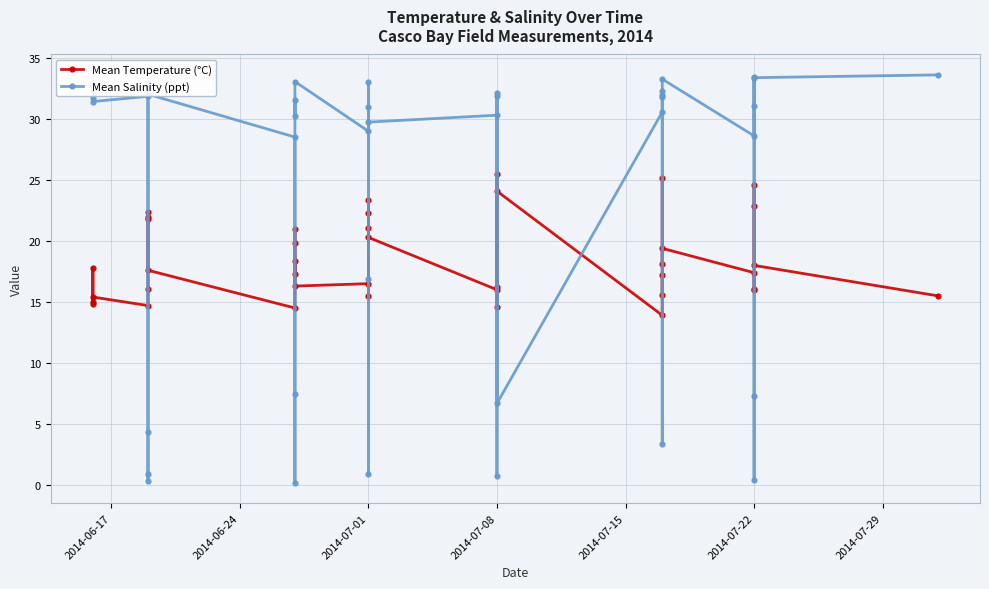

Which series ends up on top after the final intersection of Mean Temperature (°C) and Mean Salinity (ppt)?

Mean Salinity (ppt)